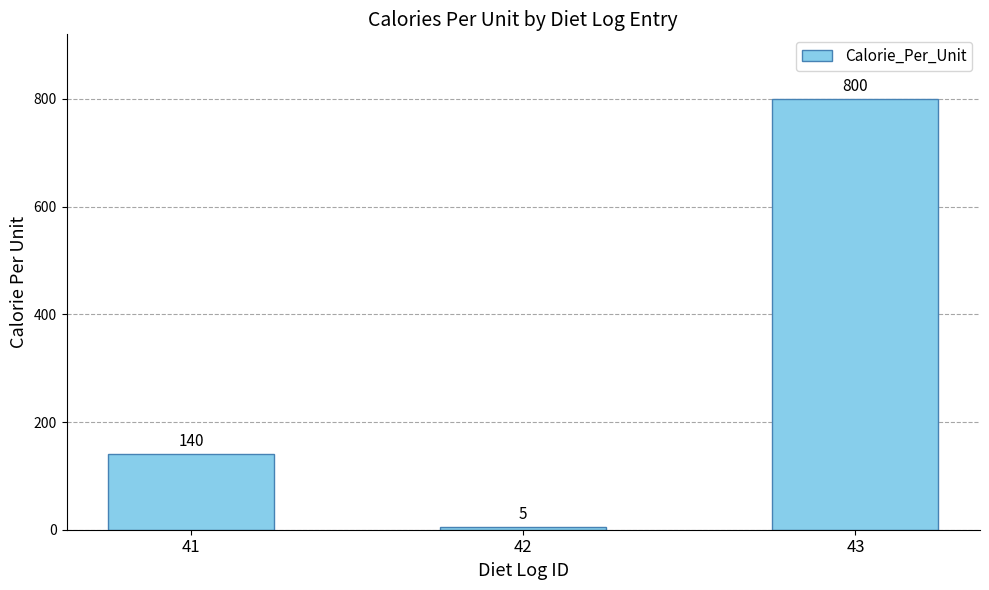

Is it true that the value at 43 is 800?

True